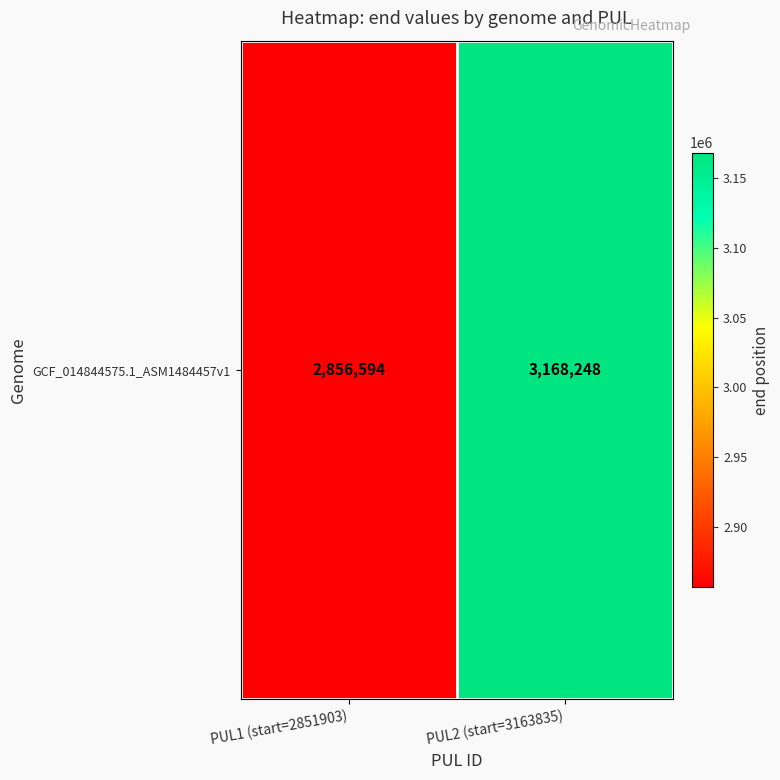

At which category does the chart reach its peak across all series?

PUL2 (start=3163835)